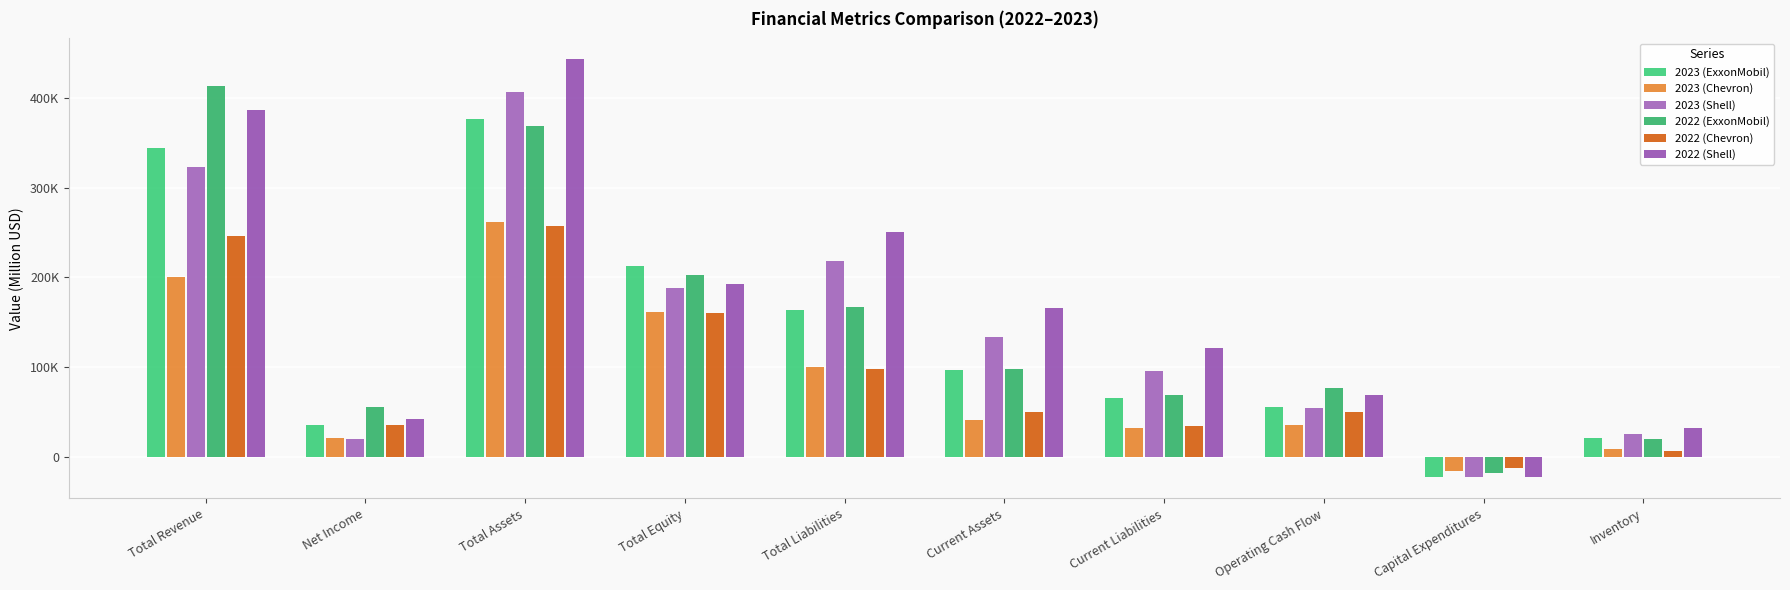

Reading left to right, what are all the values shown in this chart?

2023 (ExxonMobil): 344582	36010	376317	212538	163779	96609	65316	55369	-21919	20528
2023 (Chevron): 200949	21369	261632	161929	99703	41128	32258	35609	-15829	8247
2023 (Shell): 323183	19359	406270	188362	217908	134115	95467	54191	-22993	26019
2022 (ExxonMobil): 413680	55740	369067	202473	166594	97631	69045	76797	-18407	20434
2022 (Chevron): 246252	35465	257709	160242	97467	50343	34208	49602	-11974	6795
2022 (Shell): 386201	42309	443024	192597	250427	165938	121311	68414	-22600	31894